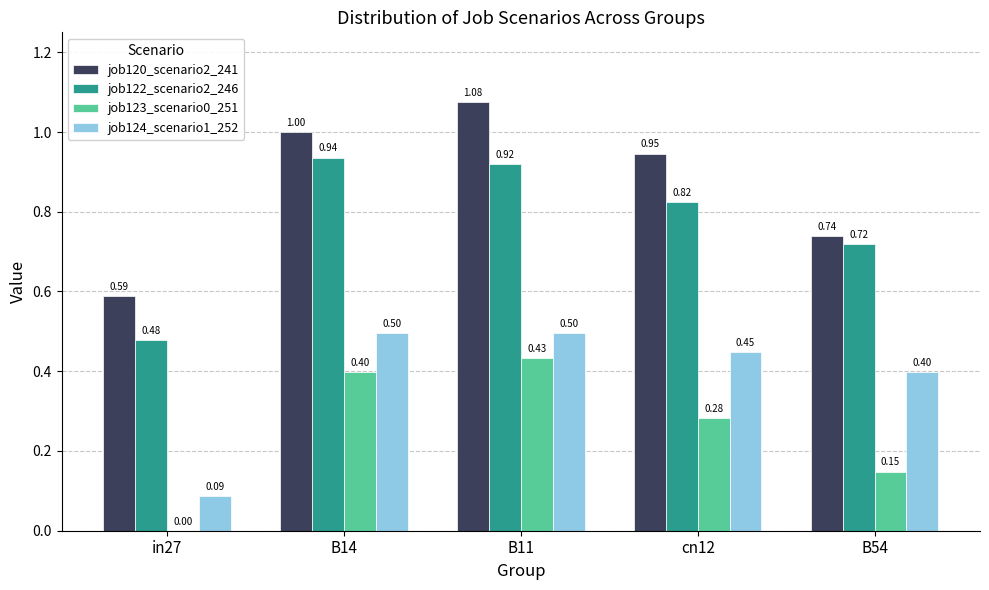

At which category is the sum across all series the highest?

B11